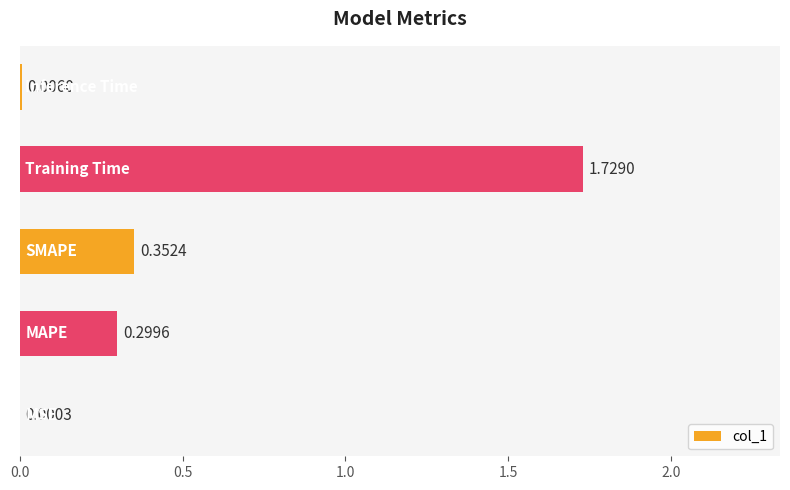

What is the sum of all values?

2.4